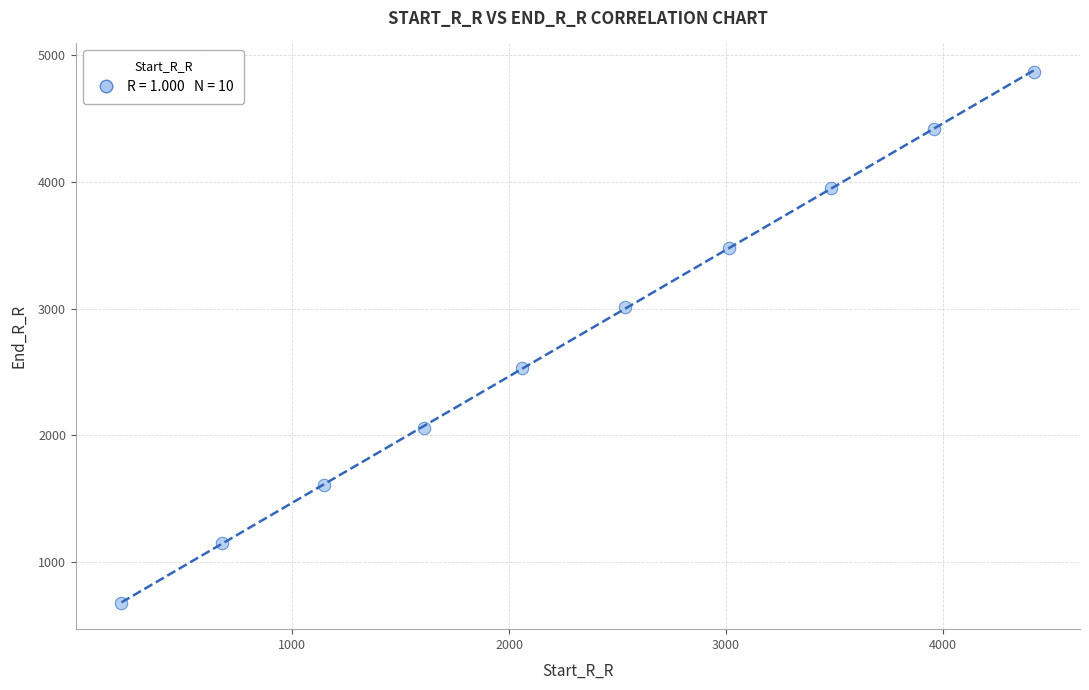

What is the range of Y values (max minus min)?

4192